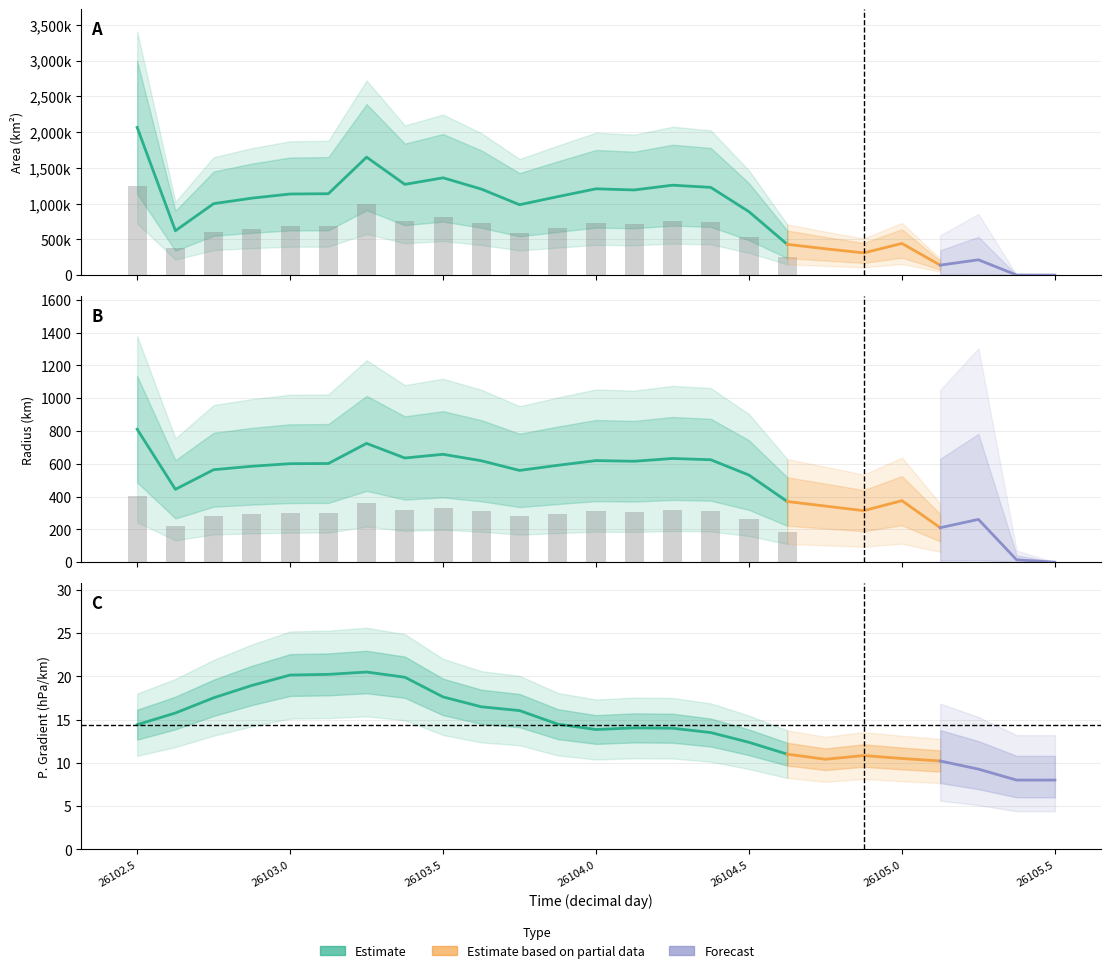

Does the chart contain stacked bars?

No